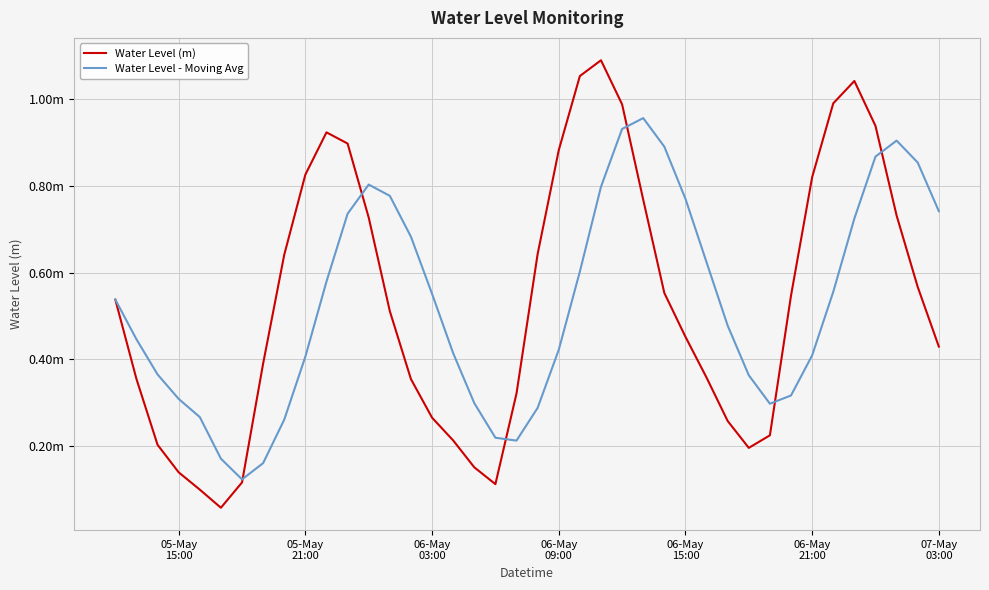

What are all the series names shown in the legend?

Water Level (m), Water Level - Moving Avg